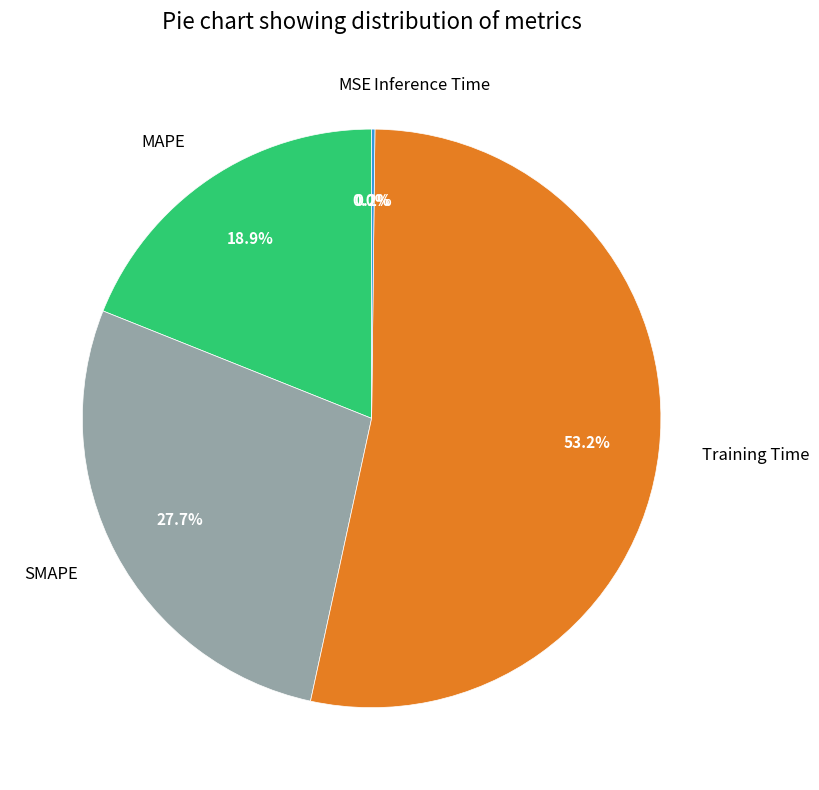

What percentage is NOT represented by Training Time?

46.8%